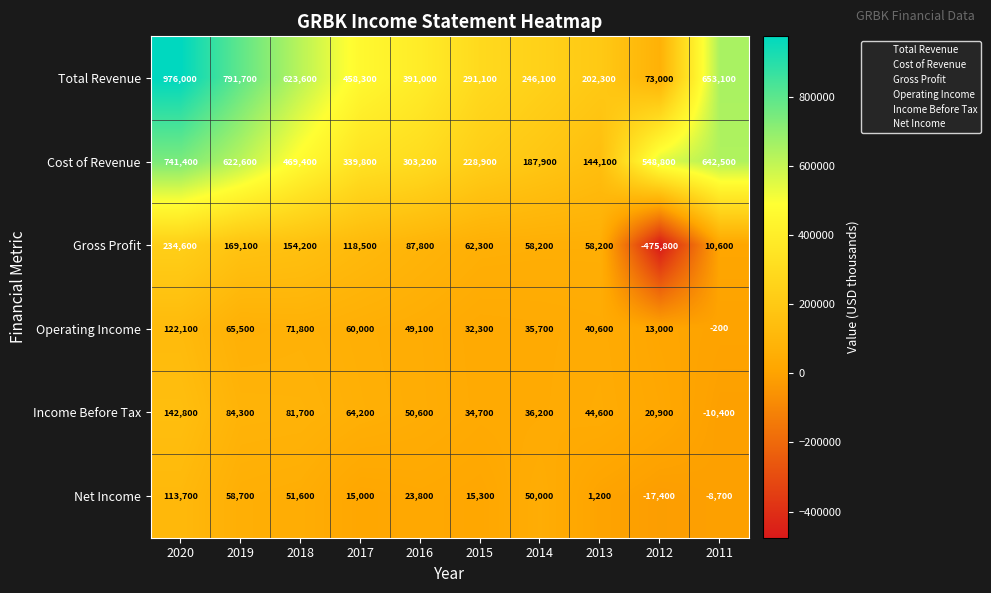

True or false: Cost of Revenue has a value of 187900 at 2014.

True